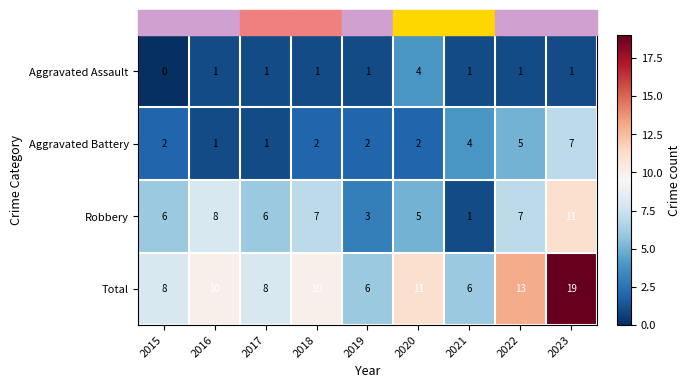

Which series has the largest total across all categories?

Total